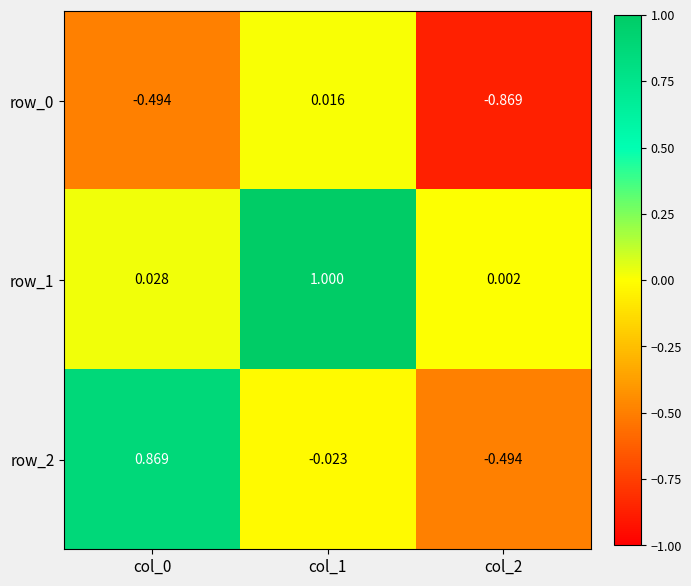

Where is row_0 nearest to the value 0?

col_1